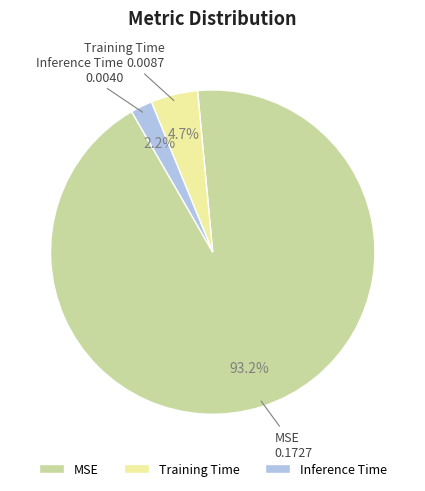

Which slice is the smallest?

Inference Time